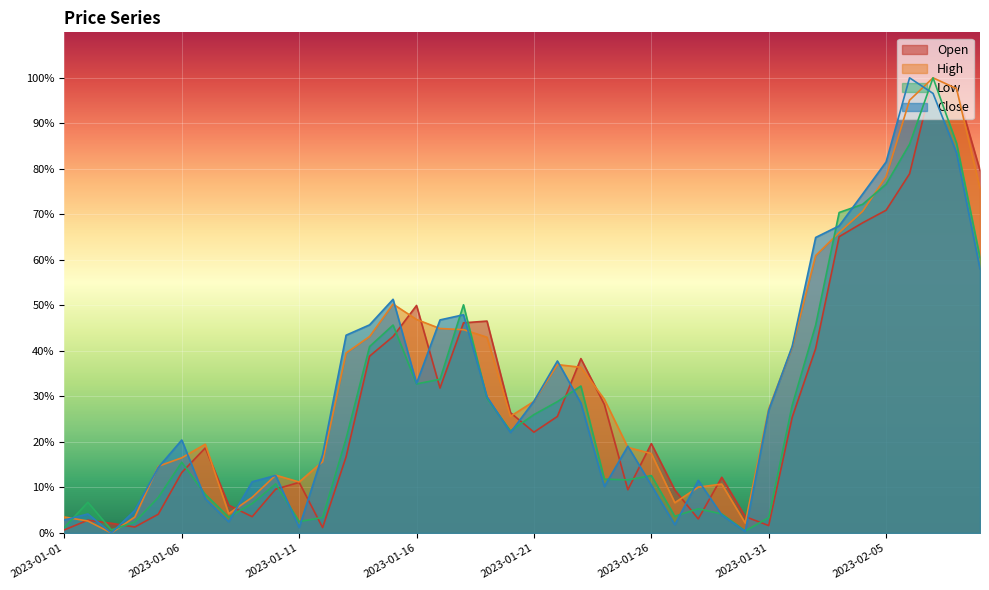

Rank the categories by Low value from highest to lowest.

2023-02-07, 2023-02-08, 2023-02-06, 2023-02-05, 2023-02-04, 2023-02-03, 2023-02-09, 2023-01-18, 2023-01-15, 2023-02-02, 2023-01-14, 2023-01-17, 2023-01-16, 2023-01-23, 2023-01-19, 2023-01-22, 2023-02-01, 2023-01-21, 2023-01-20, 2023-01-13, 2023-01-06, 2023-01-26, 2023-01-24, 2023-01-25, 2023-01-10, 2023-01-07, 2023-01-05, 2023-01-02, 2023-01-09, 2023-01-28, 2023-01-29, 2023-01-27, 2023-01-08, 2023-01-12, 2023-01-31, 2023-01-11, 2023-01-04, 2023-01-01, 2023-01-03, 2023-01-30